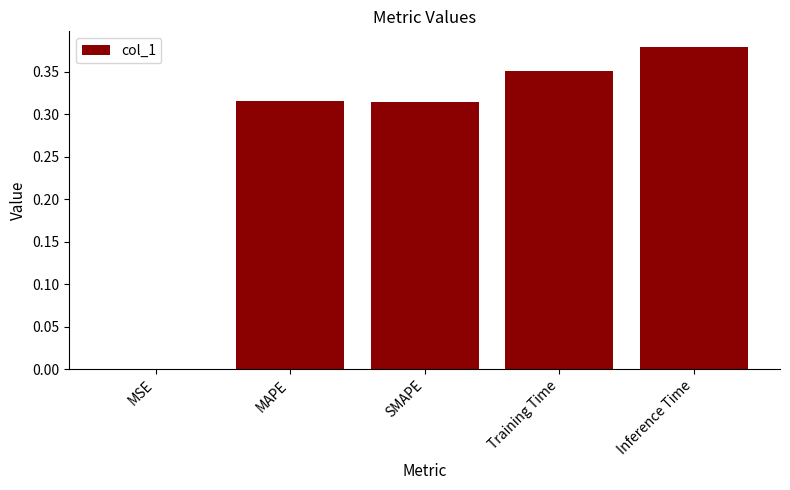

What is the sum of the values at MAPE and Inference Time?

0.7